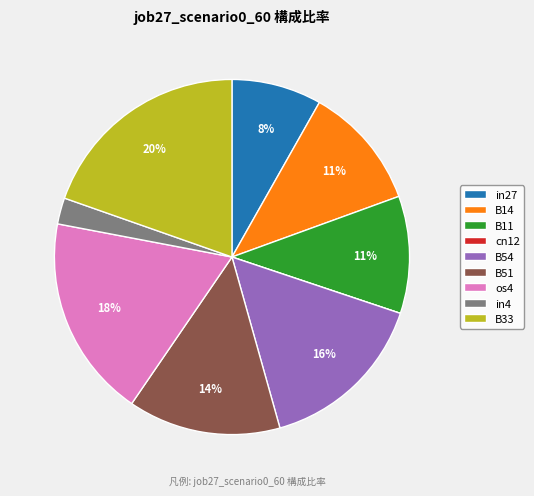

True or false: os4 accounts for 28% of the total.

False